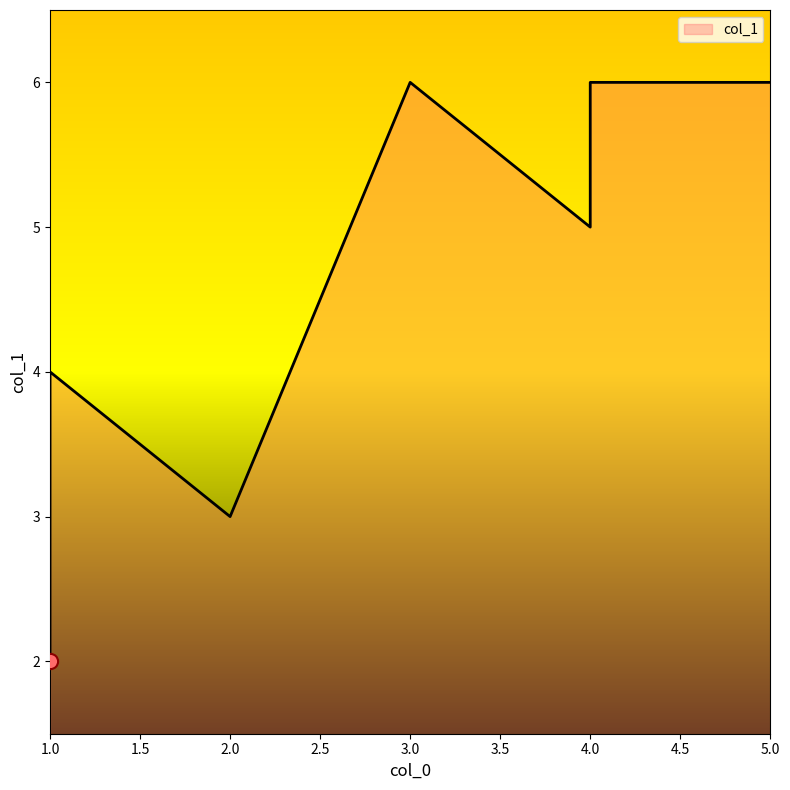

Which has a higher value, 3 or 1?

3